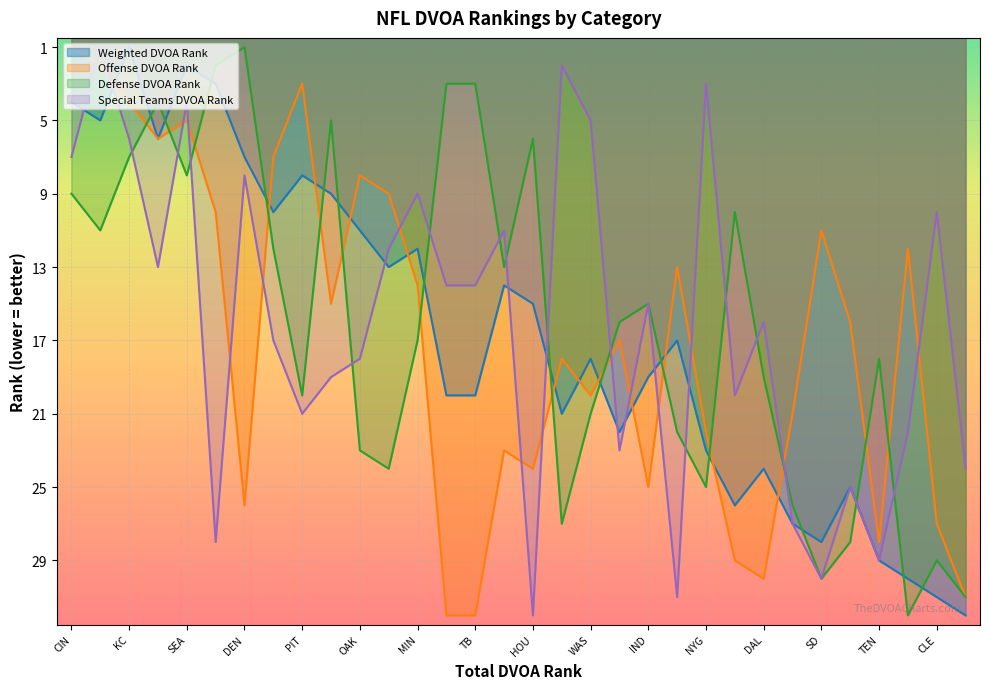

Where do Weighted DVOA Rank and Special Teams DVOA Rank first cross each other?

CIN and NE